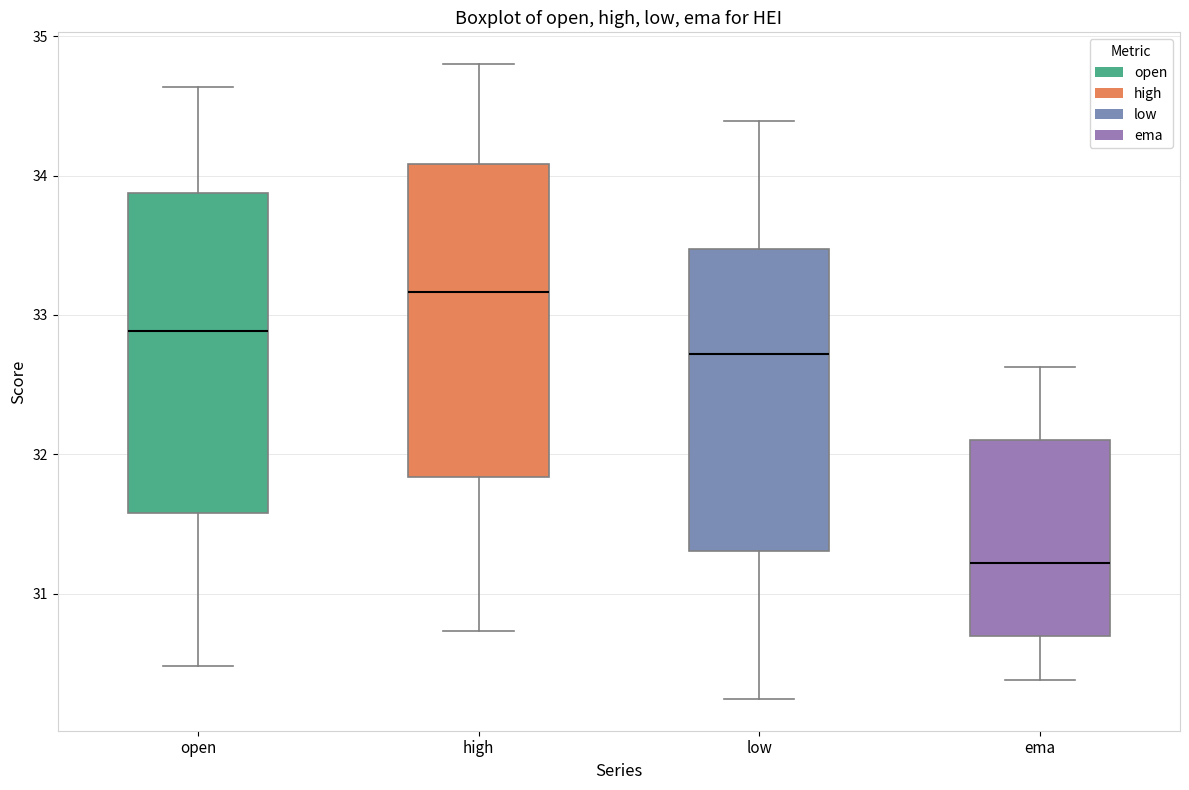

Where is the upper edge of the box for low on the y-axis? The values are not printed on the chart, so give them approximately, as read against the axis.

33.5